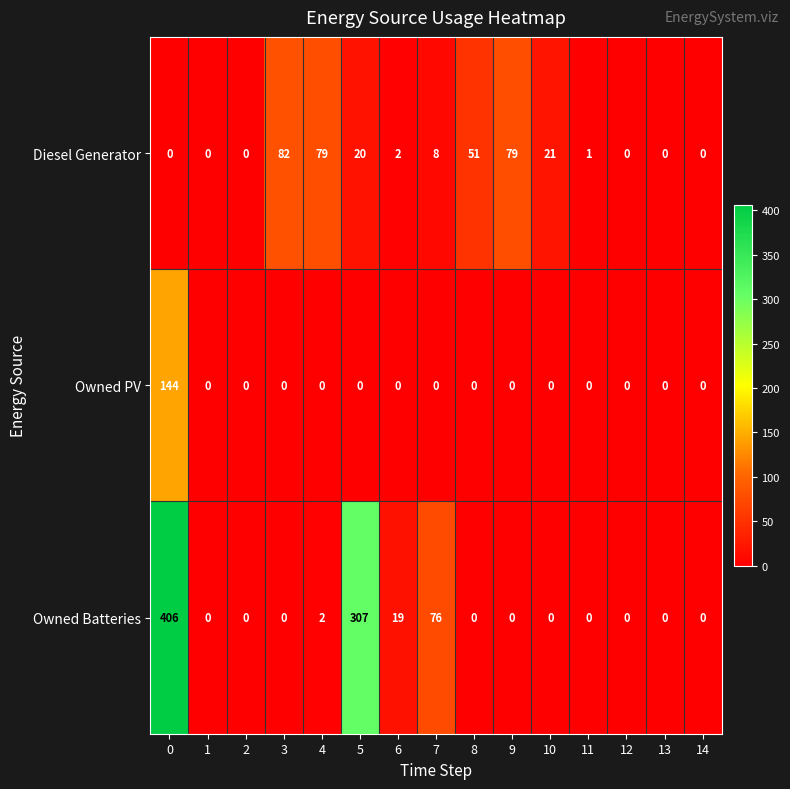

What is the difference between the maximum and minimum values in the Owned Batteries series?

406